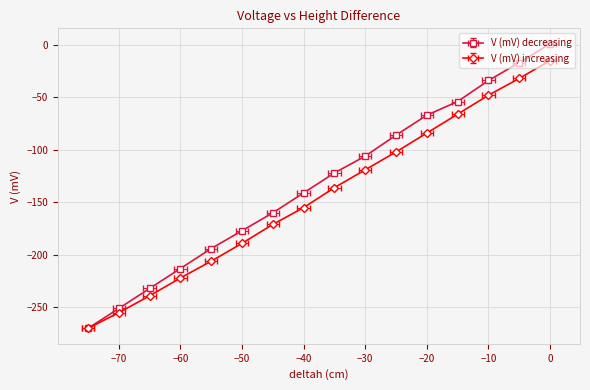

List the series in order of their peak value, highest first.

V (mV) decreasing, V (mV) increasing